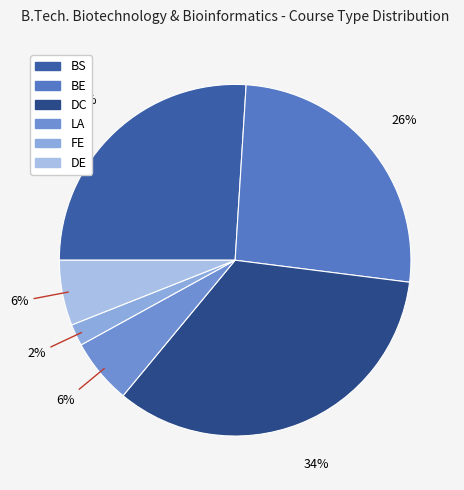

How many slices are in this pie chart?

6